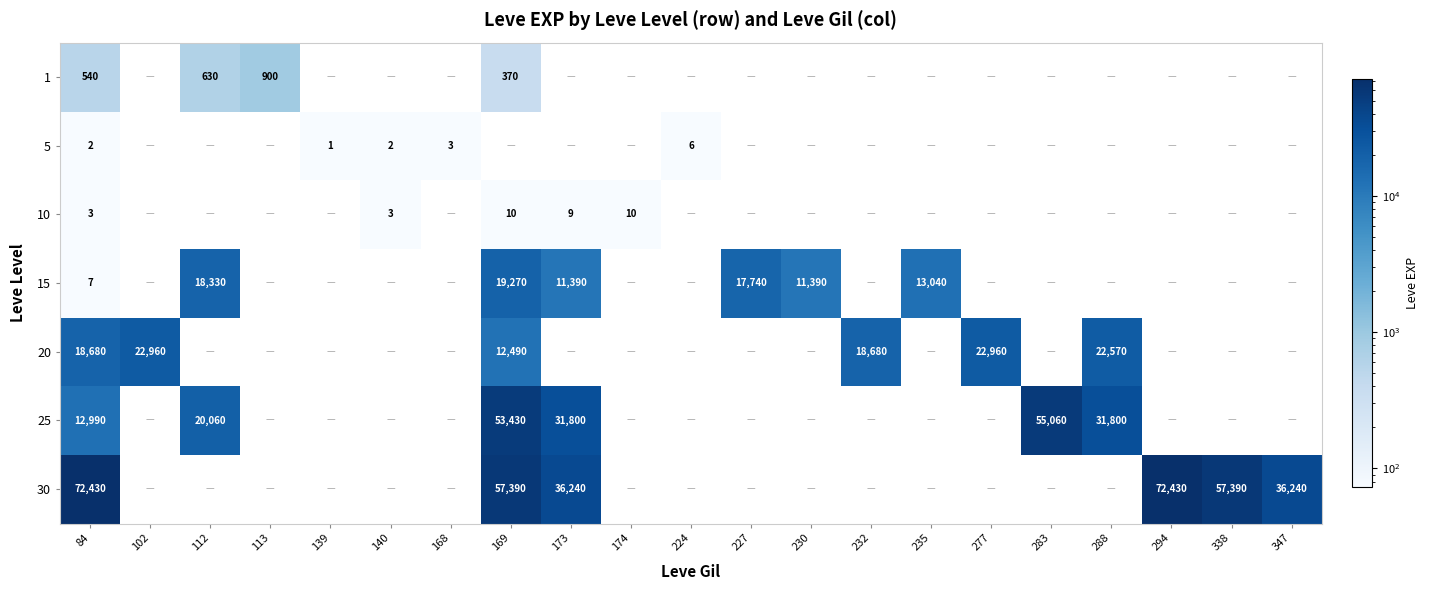

True or false: 25 has a value of 20060 at 112.

True